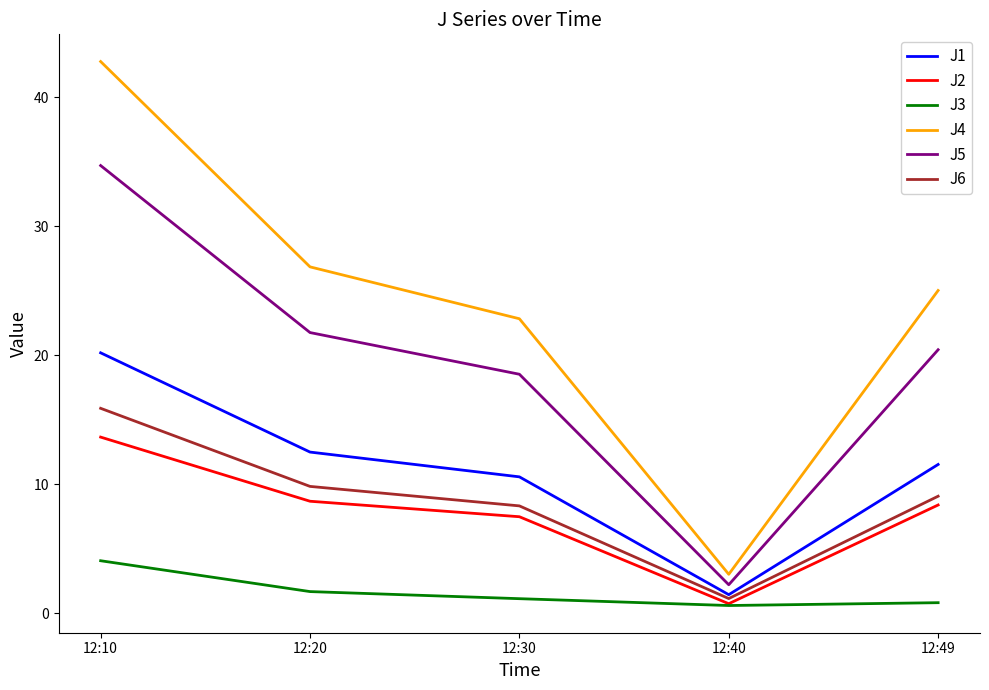

Which series changed the most between 12:10 and 12:40?

J4